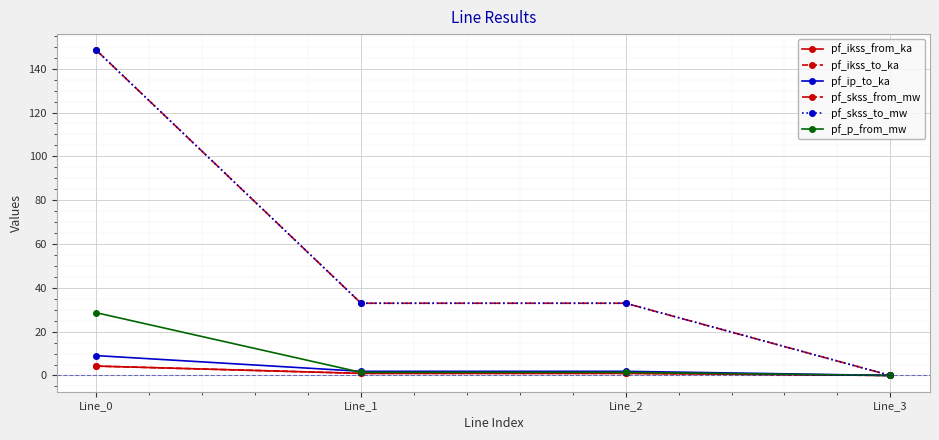

What is the average value of the pf_ikss_from_ka series?

1.5